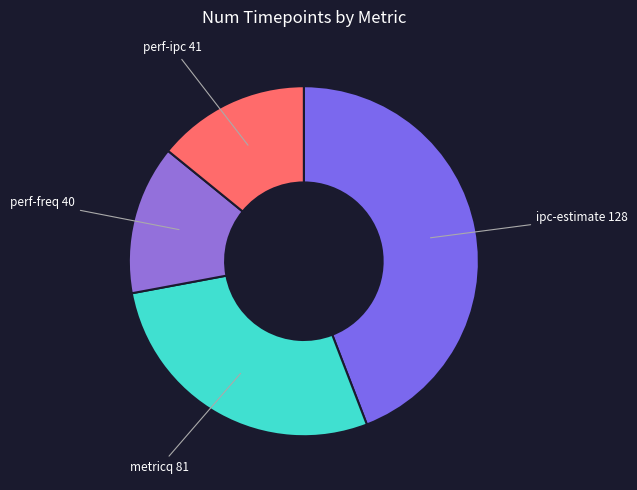

Which category has the biggest portion of the pie?

ipc-estimate